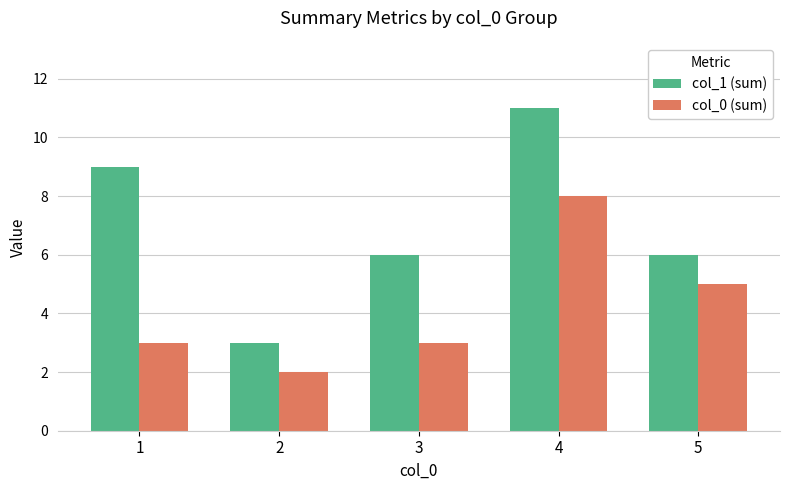

What is the spread (max minus min) of values at 2?

1